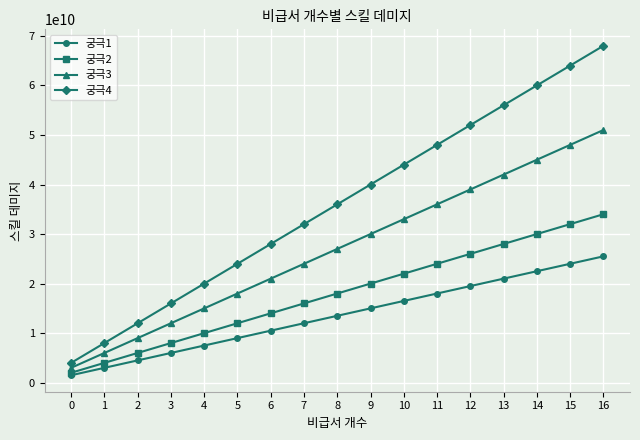

True or false: 궁극4 and 궁극1 intersect in this chart.

False